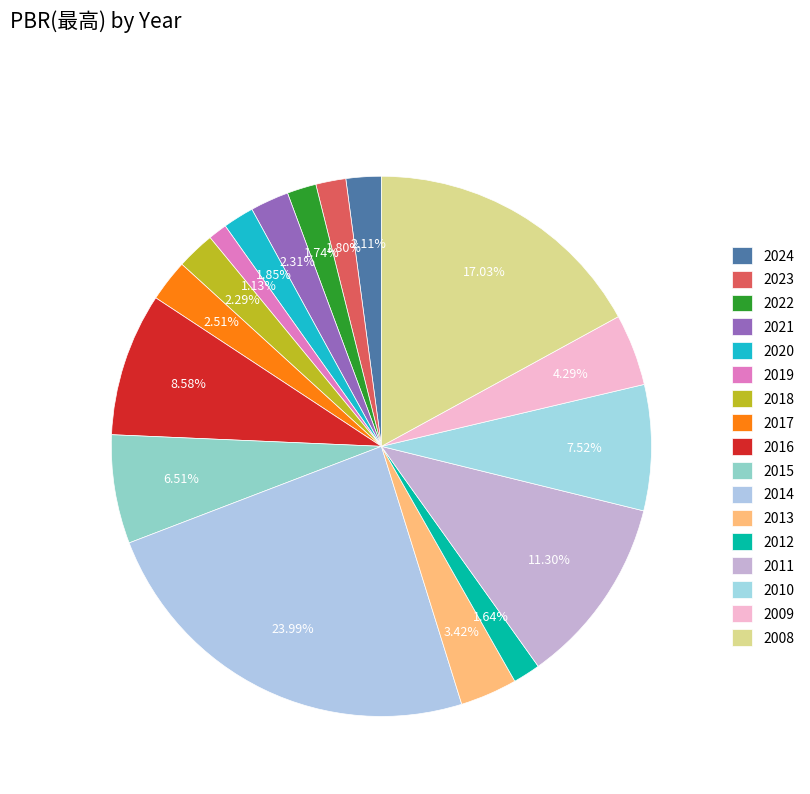

To the nearest percent, what is the average slice percentage?

6%